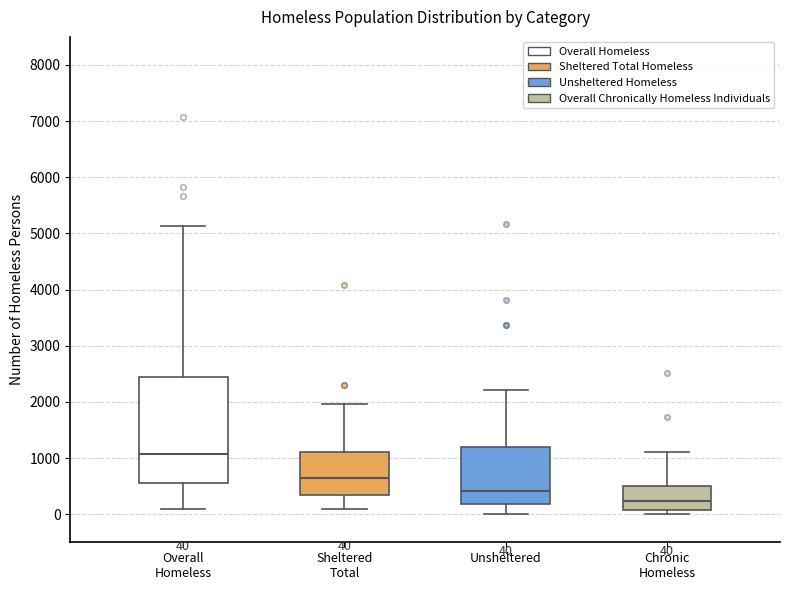

Which box is the tallest, from its lower edge to its upper edge?

Overall Homeless